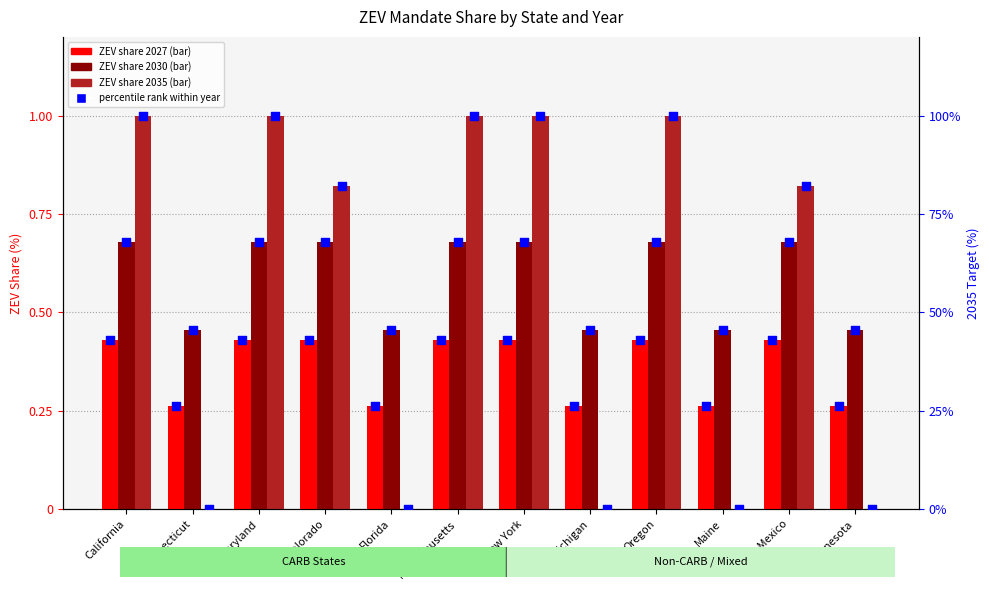

What is the total value across all series at Connecticut?

71.7